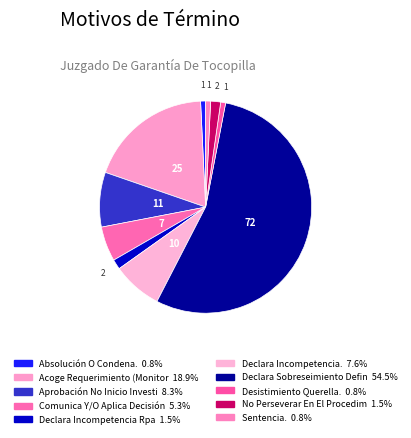

How many segments does this pie chart have?

10